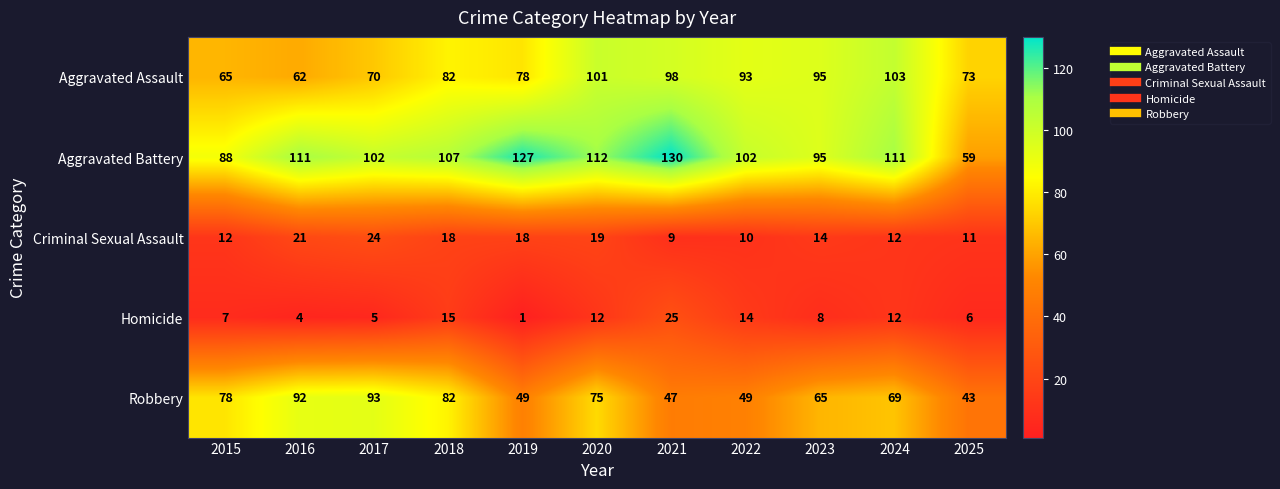

At which category does the chart reach its peak across all series?

2021